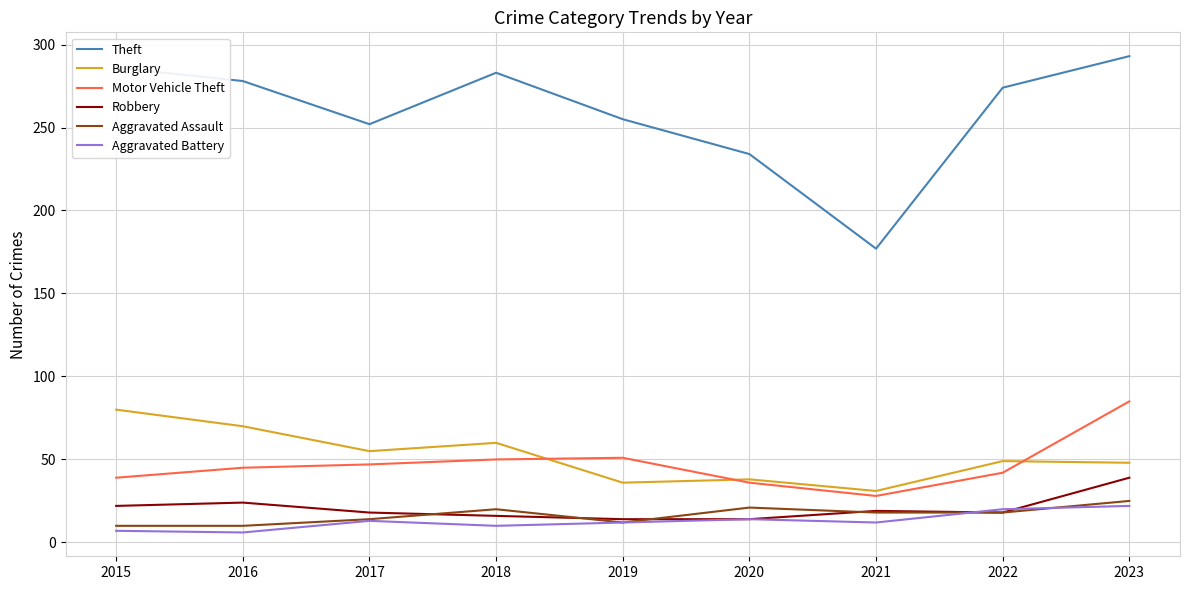

Is this an area chart (filled region under the line)?

No